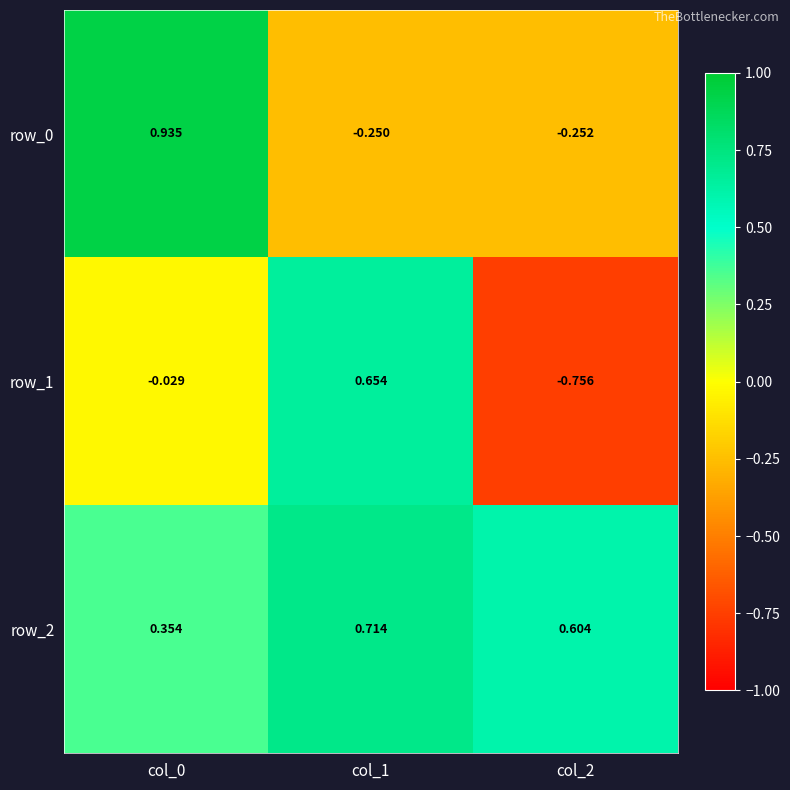

Is the value of row_1 at col_1 greater than the value of row_0 at col_2?

Yes